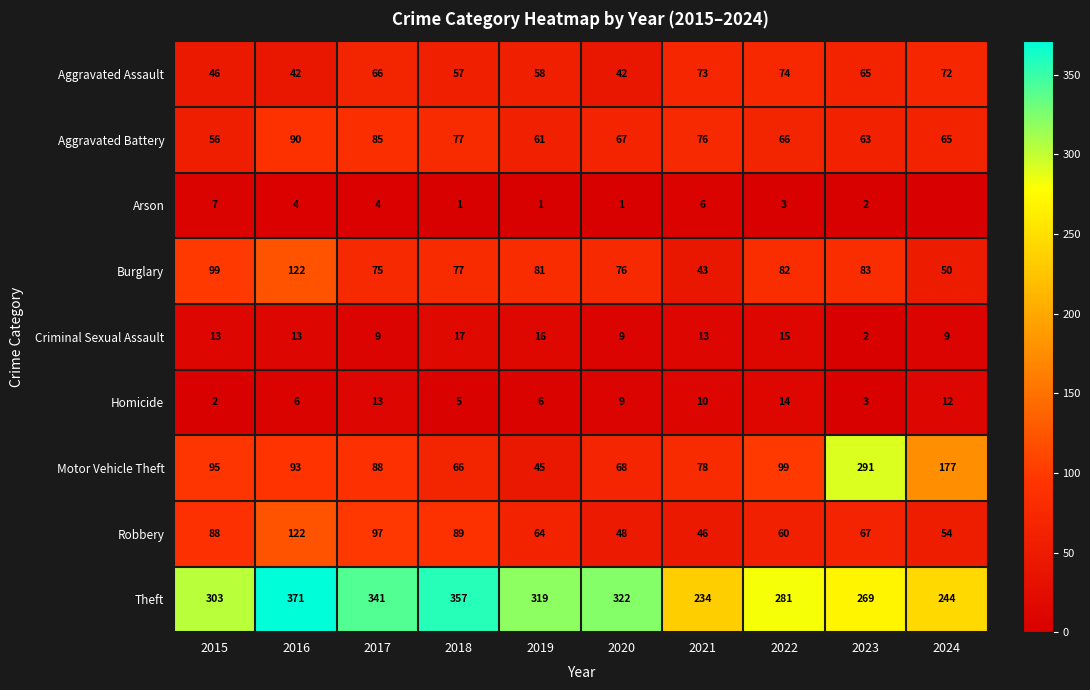

The value of Motor Vehicle Theft at 2019 is 20. True or false?

False